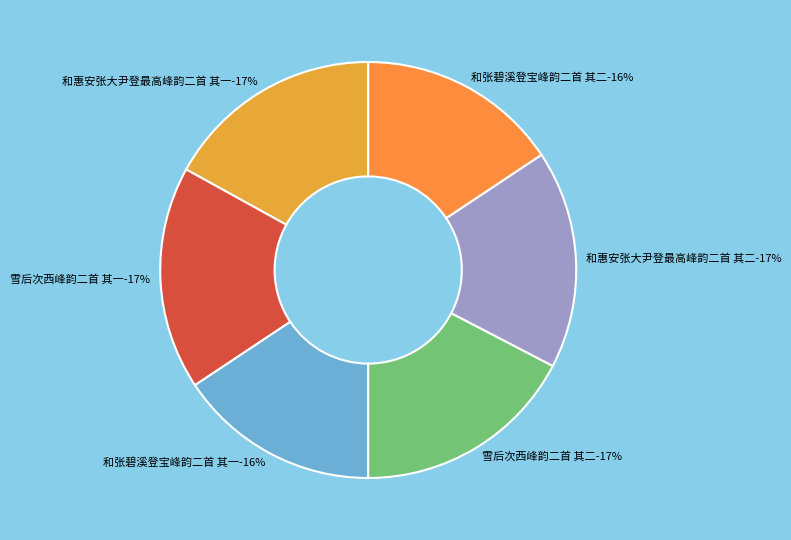

Count the number of slices in the pie.

6